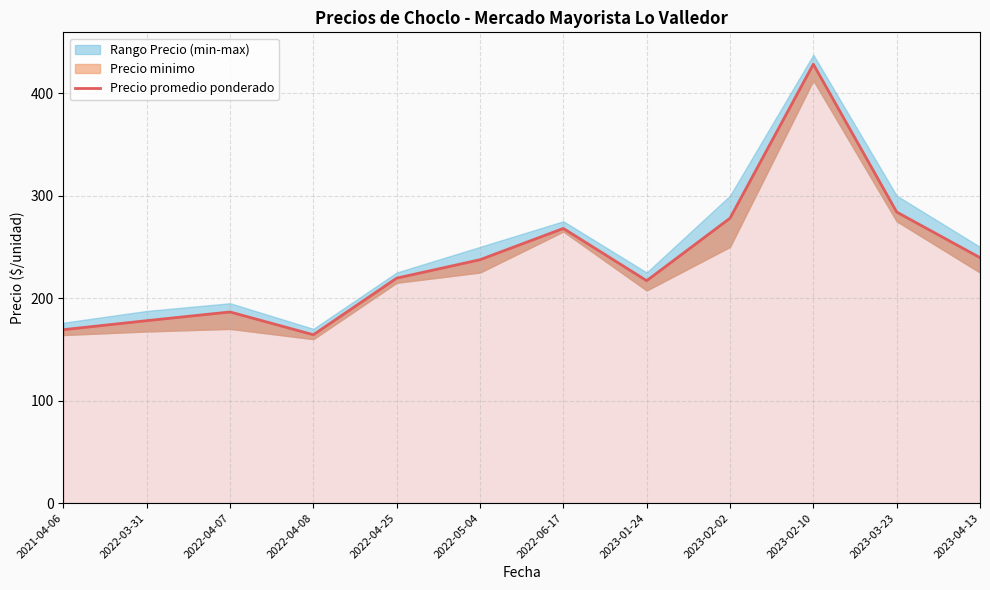

Between 2022-06-17 and 2023-03-23, which is larger?

2023-03-23